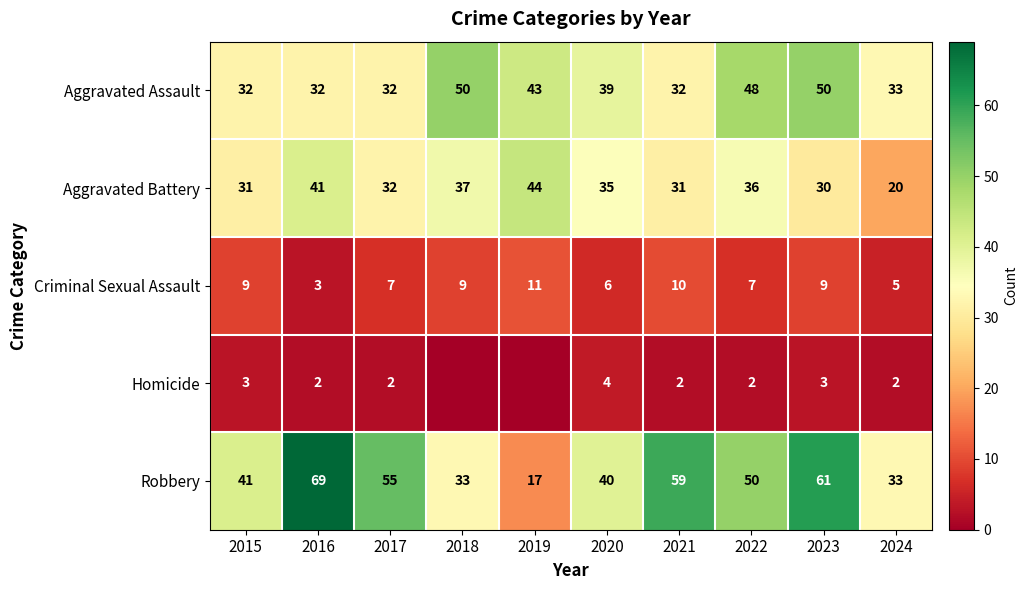

Rank the series at 2022 from highest to lowest value.

Robbery, Aggravated Assault, Aggravated Battery, Criminal Sexual Assault, Homicide